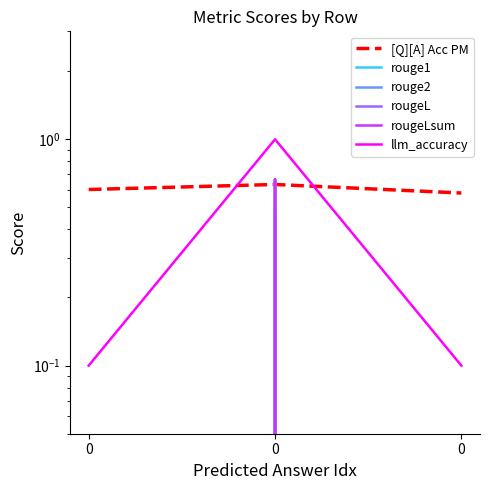

What is the average value of the rougeLsum series?

0.2